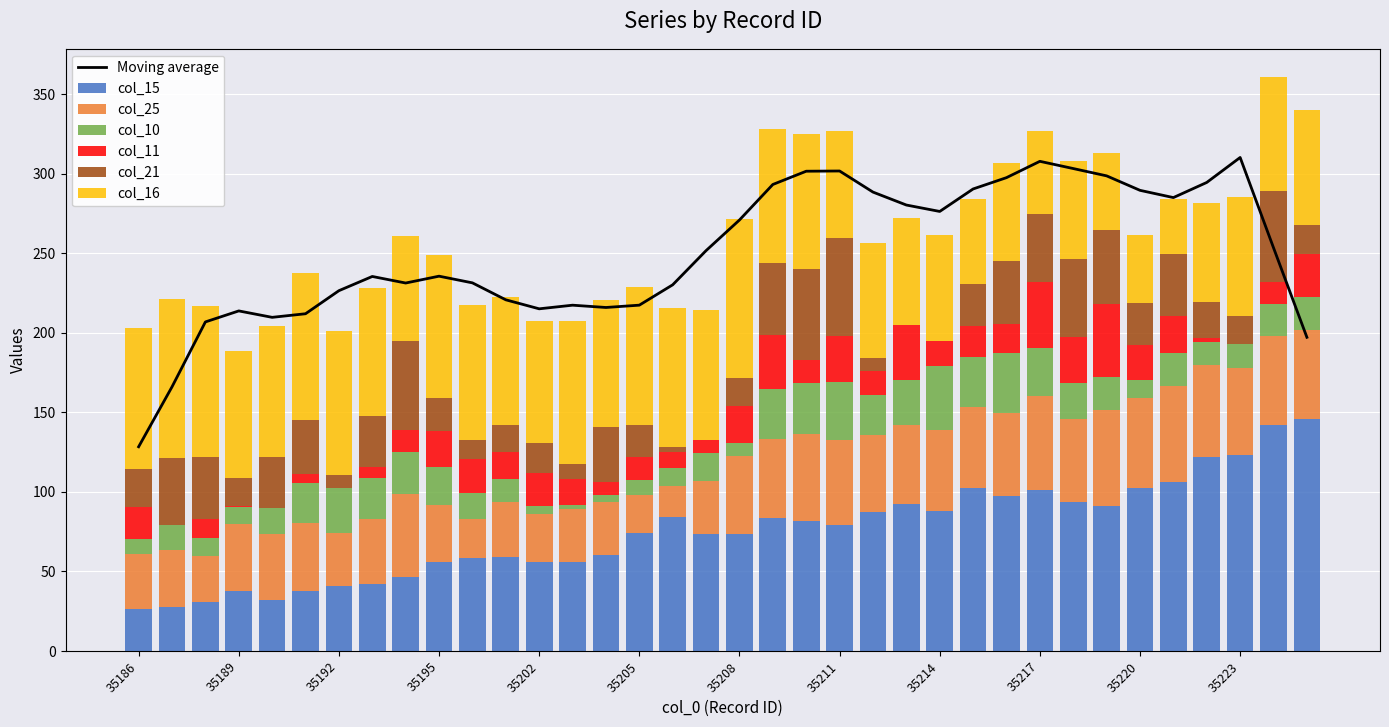

How many distinct data groups are displayed?

6